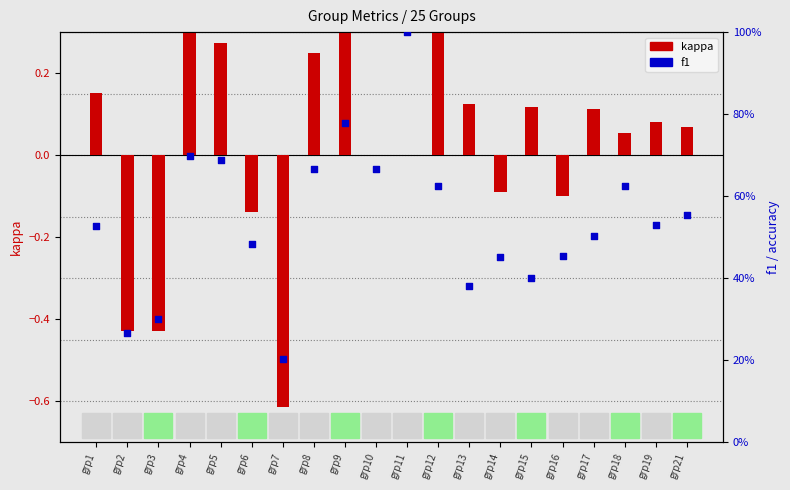

At how many categories does at least one series exceed 0?

20